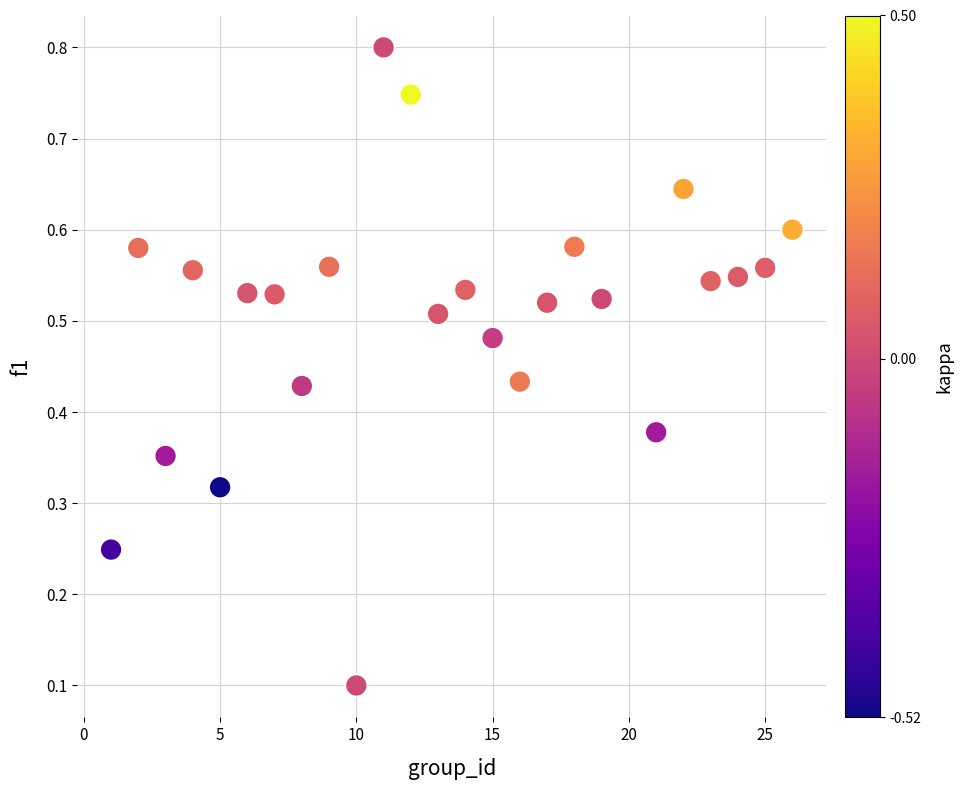

What is the range of X values (max minus min)?

25.0